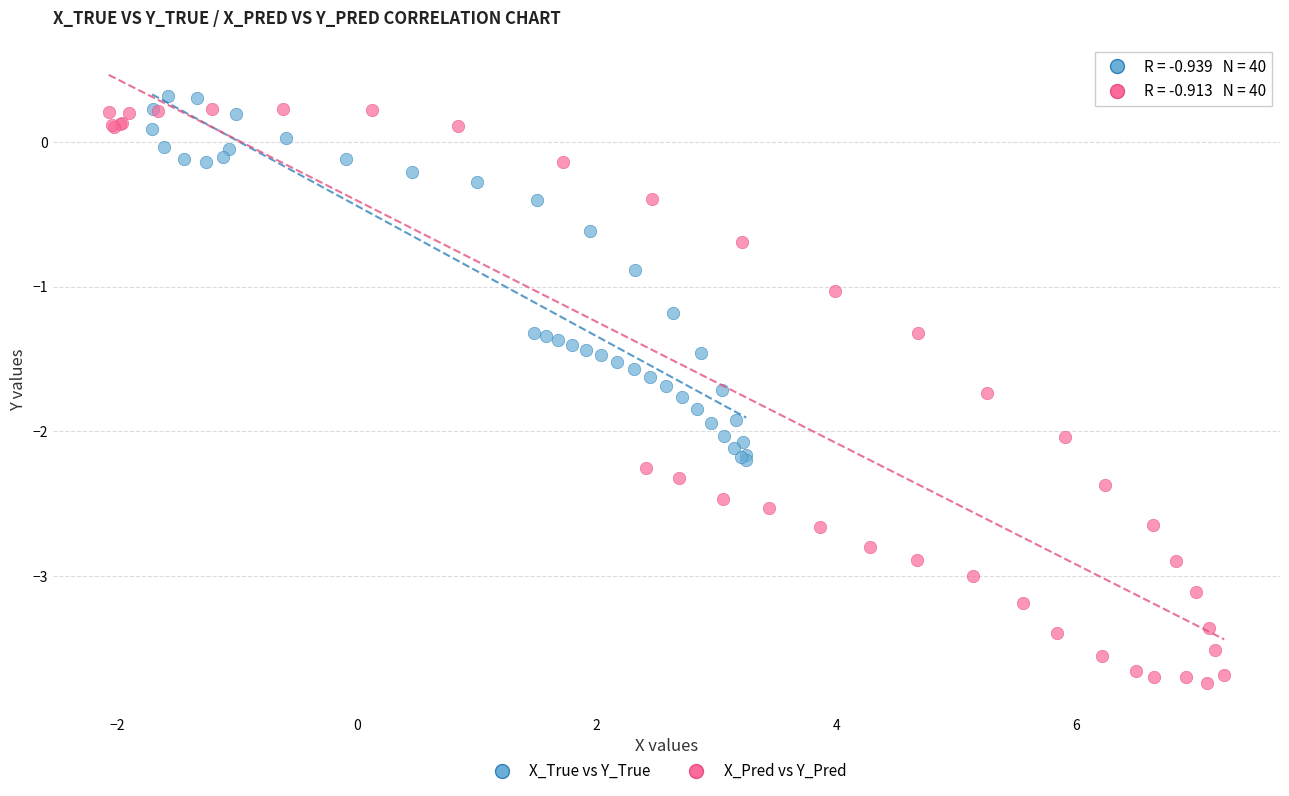

What are all the series names shown in the legend?

X_True vs Y_True, X_Pred vs Y_Pred